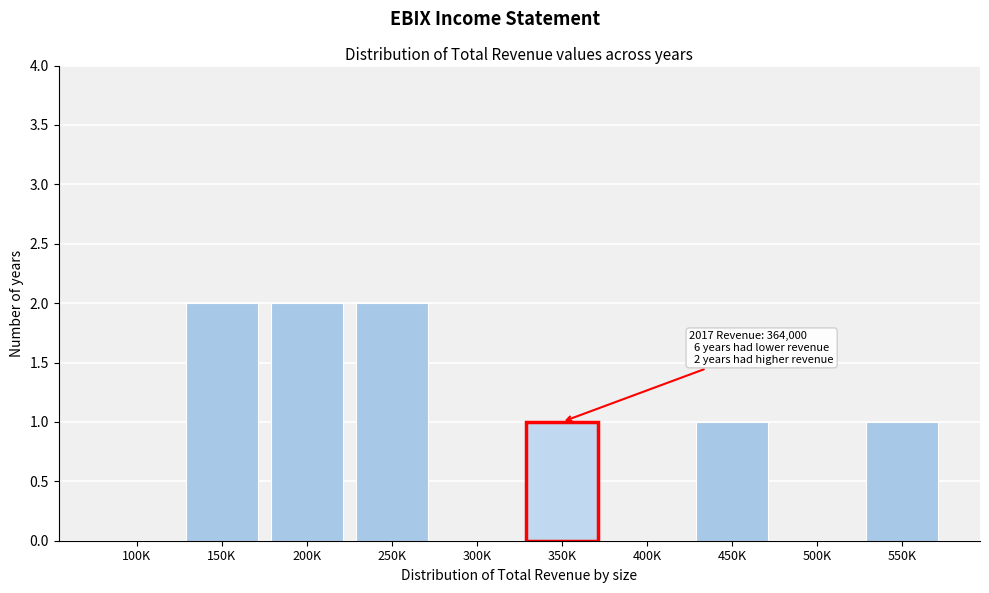

Reading left to right, list all the values displayed in this chart.

100K=0	150K=2	200K=2	250K=2	300K=0	350K=1	400K=0	450K=1	500K=0	550K=1